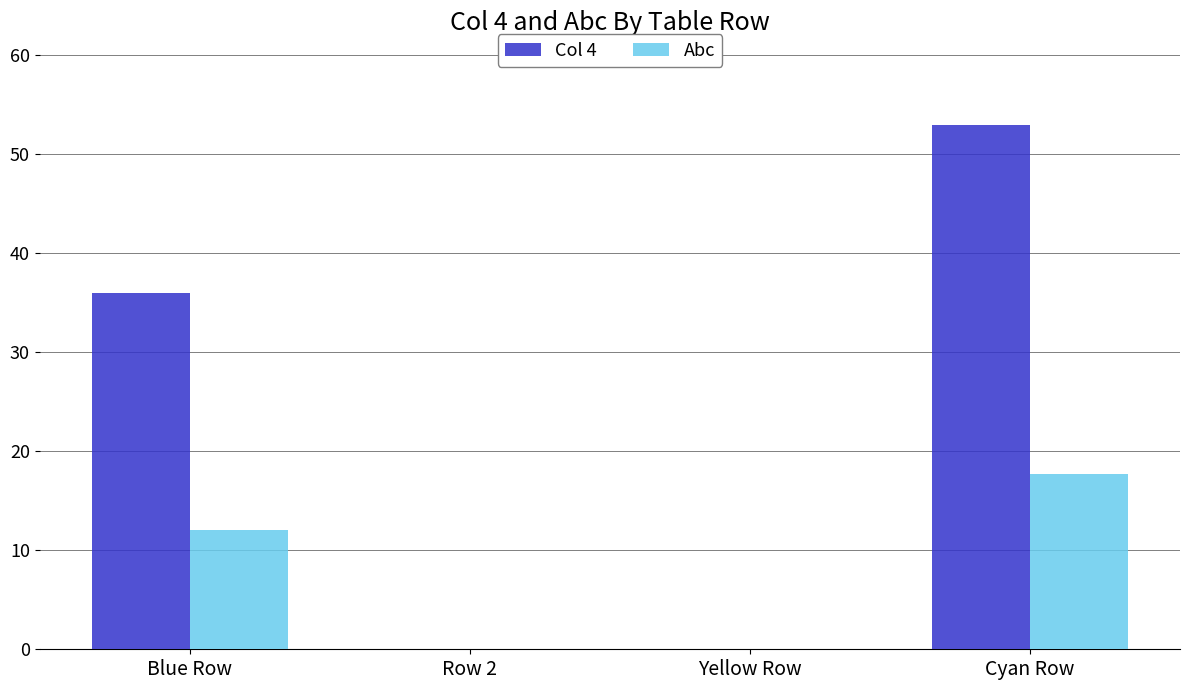

The value of Col 4 at Row 2 is 0.0. True or false?

True